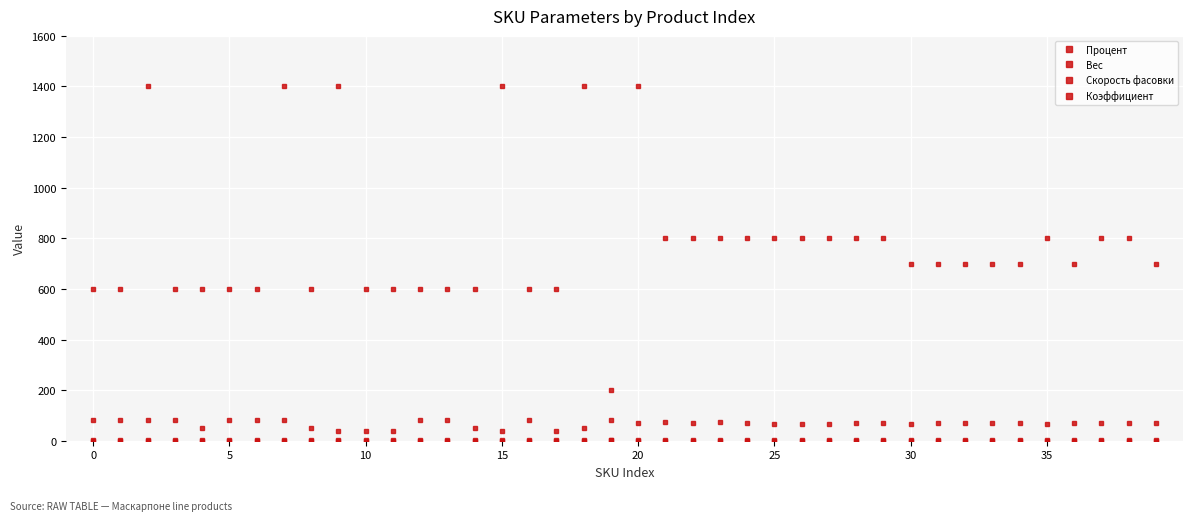

How many lines are shown in the chart?

4